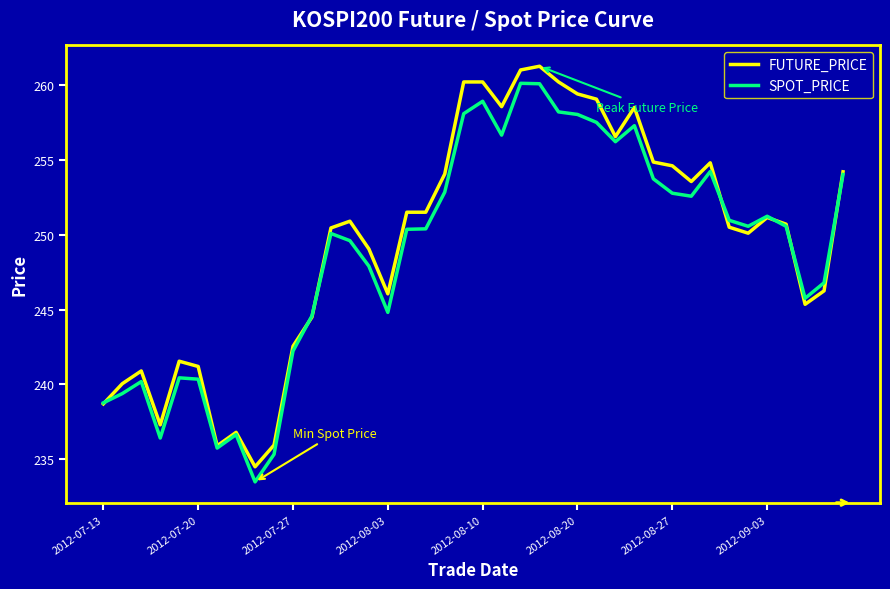

What is the lowest value of the SPOT_PRICE series?

233.5